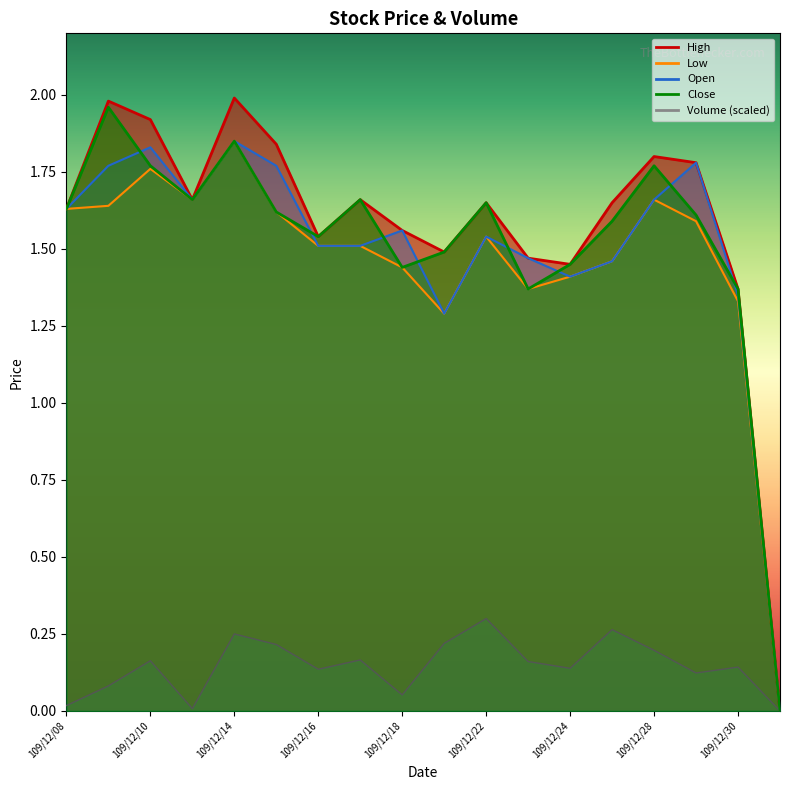

What is the spread (max minus min) of values at 109/12/11?

1.7